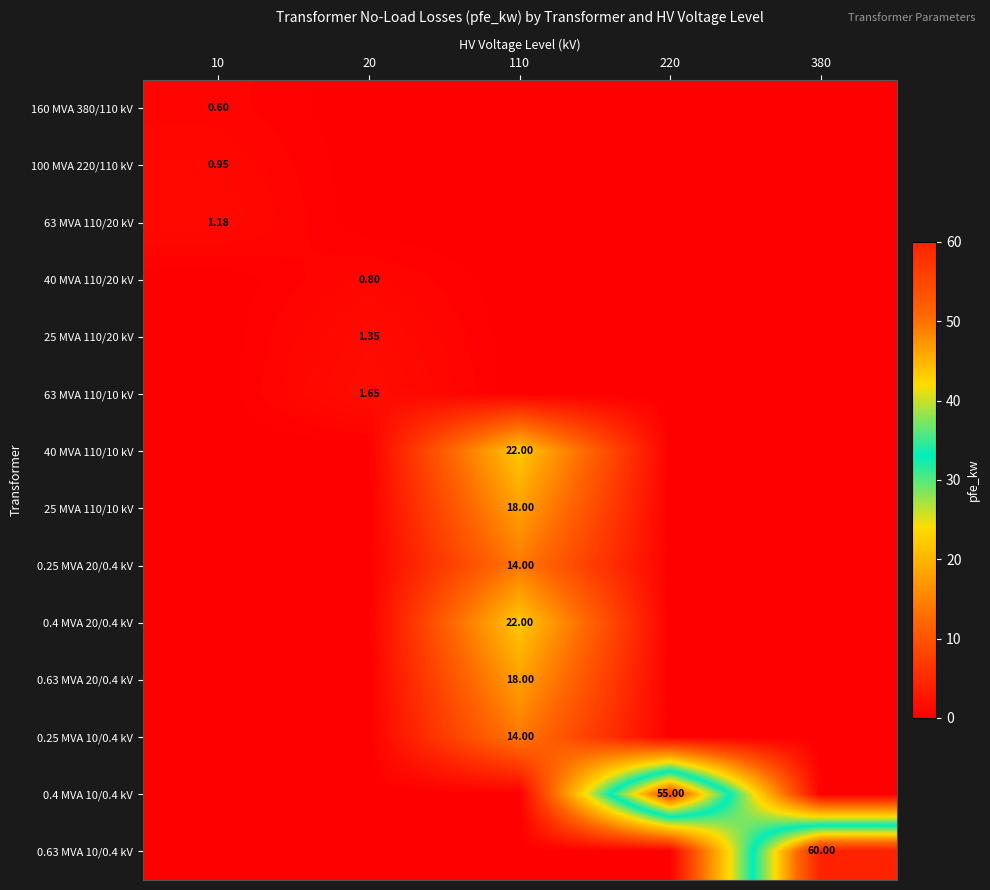

Rank the categories by 0.63 MVA 20/0.4 kV value from lowest to highest.

10, 20, 220, 380, 110